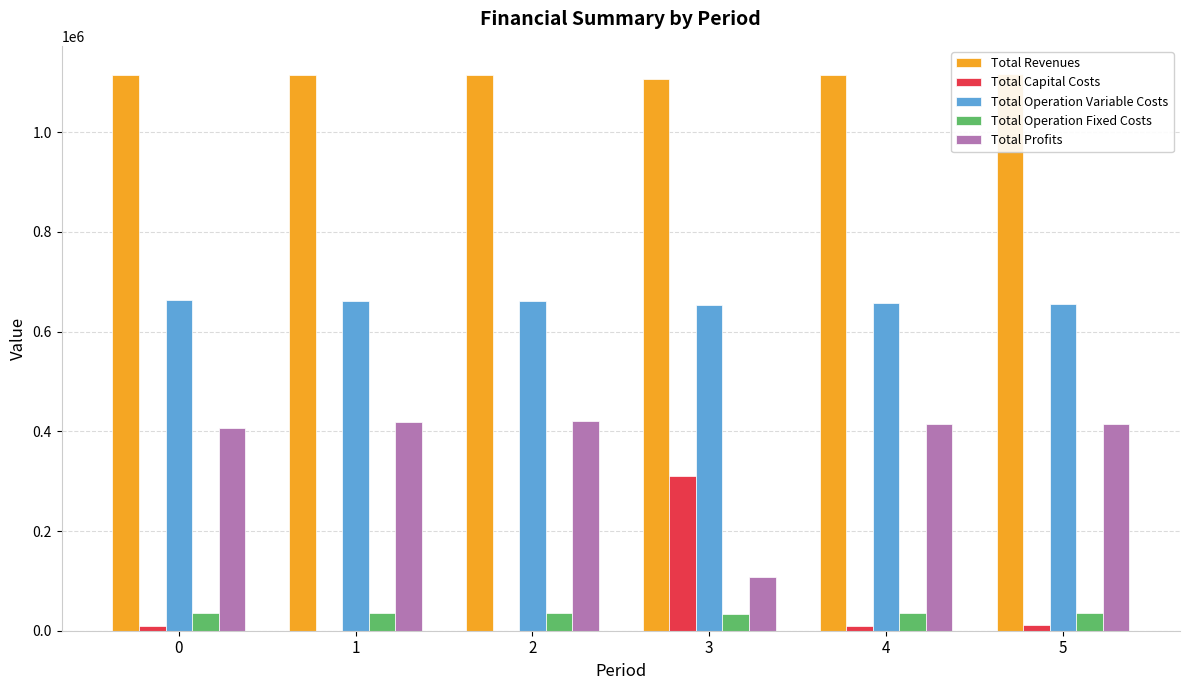

List the labels in order of Total Operation Fixed Costs value, largest first.

5, 0, 1, 2, 4, 3